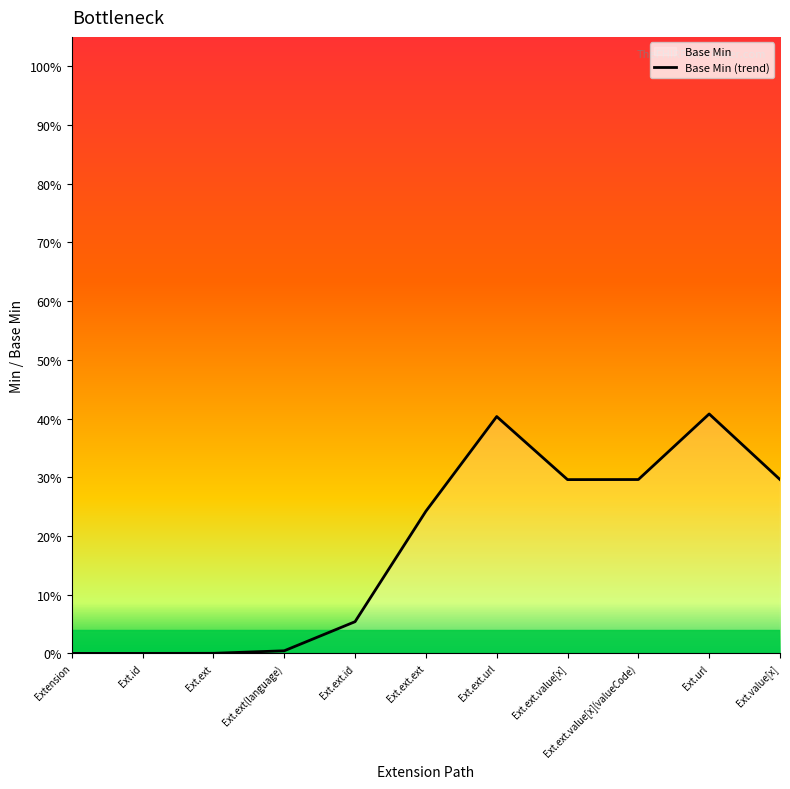

List the labels in order of value, smallest first.

Extension, Ext.id, Ext.ext, Ext.ext(language), Ext.ext.id, Ext.ext.ext, Ext.ext.value[x], Ext.ext.value[x](valueCode), Ext.value[x], Ext.ext.url, Ext.url